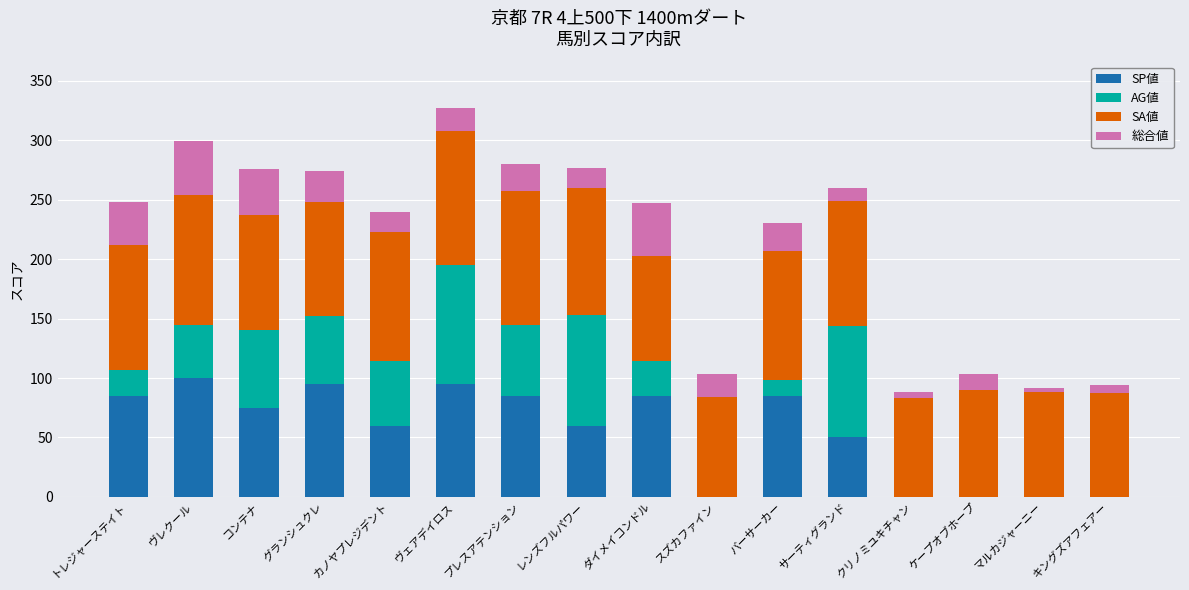

What are all the series names shown in the legend?

SP値, AG値, SA値, 総合値